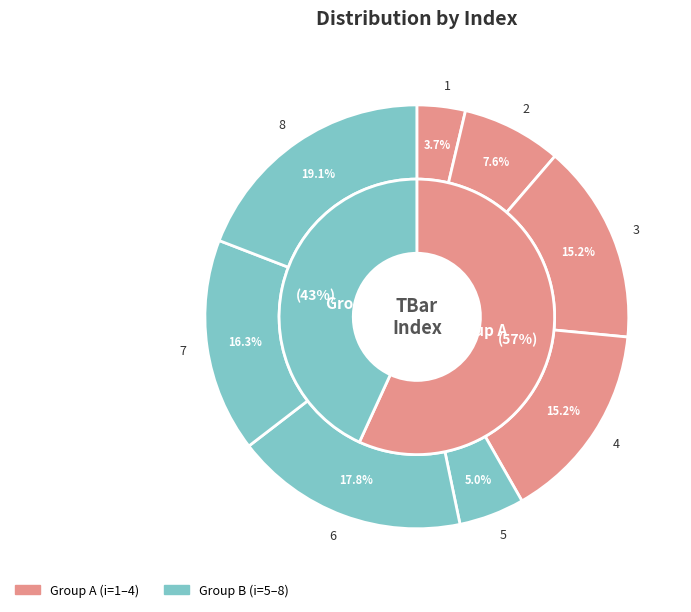

True or false: 8 accounts for 19% of the total.

True